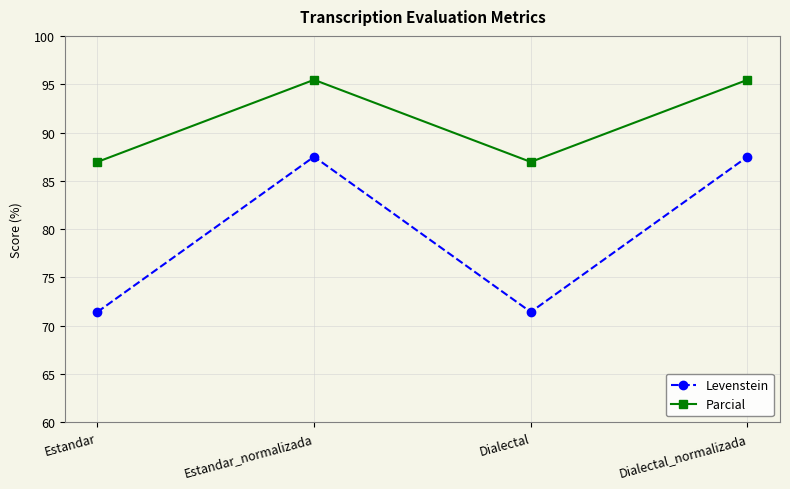

What is the difference between the highest and lowest values at Estandar_normalizada?

8.0